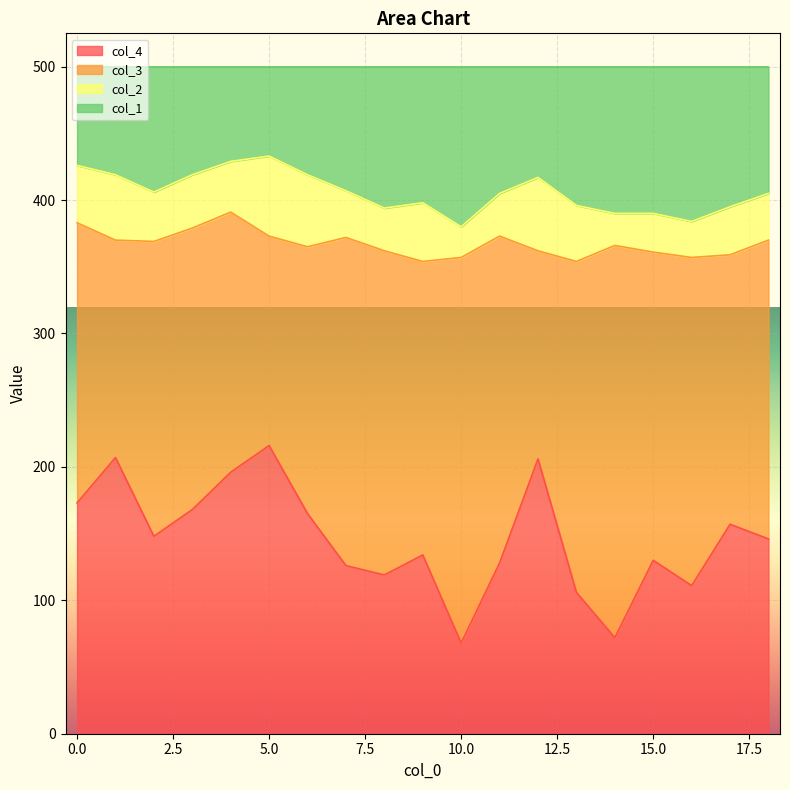

The value of col_4 at 15.0 is 130. True or false?

True